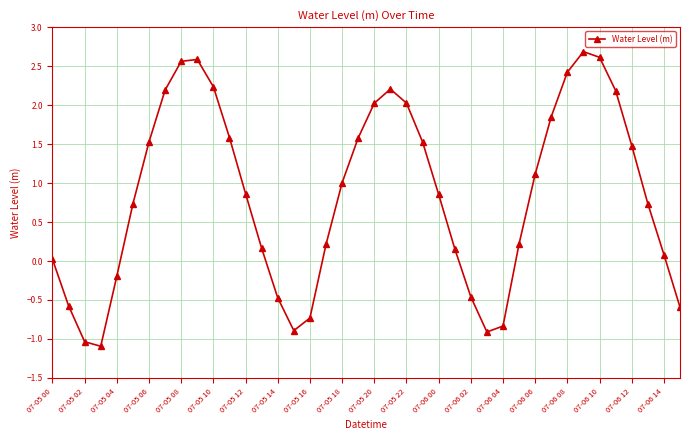

How many interior local peaks (higher than both neighbors) does the data have?

3